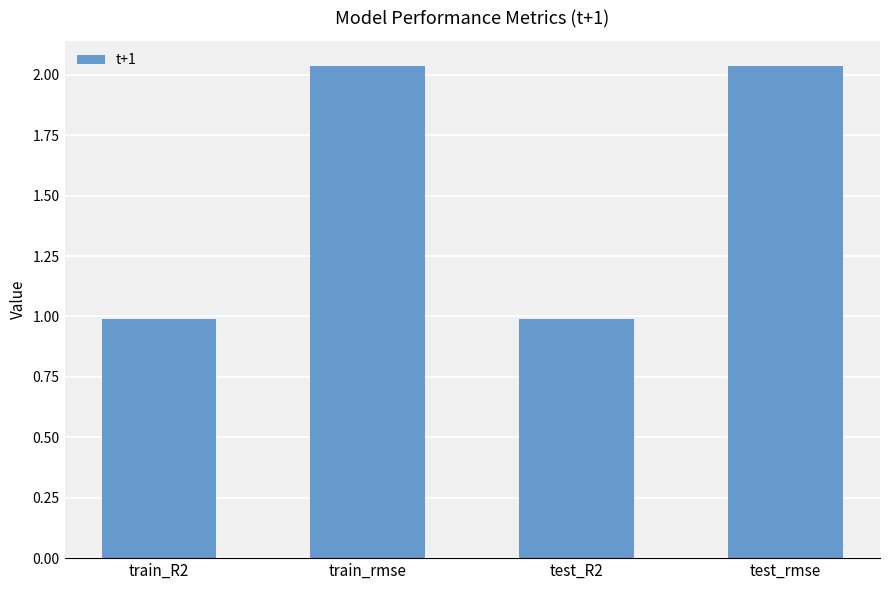

What is the sum of all values?

6.1